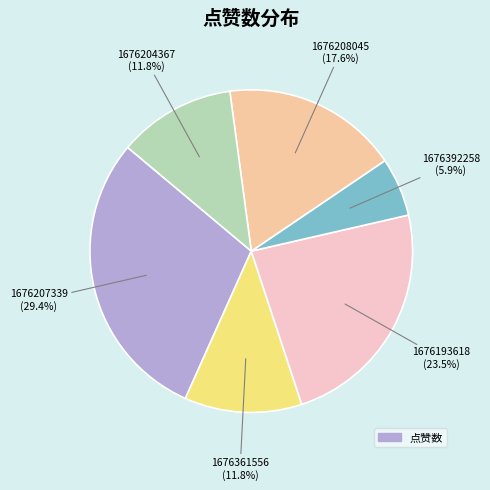

Is there a majority slice in this chart?

No